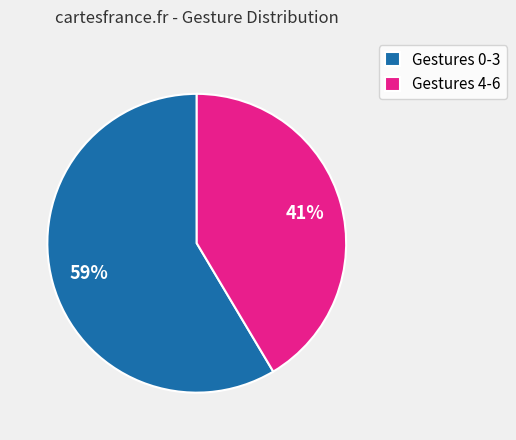

Which has a higher value, Gestures 0-3 or Gestures 4-6?

Gestures 0-3